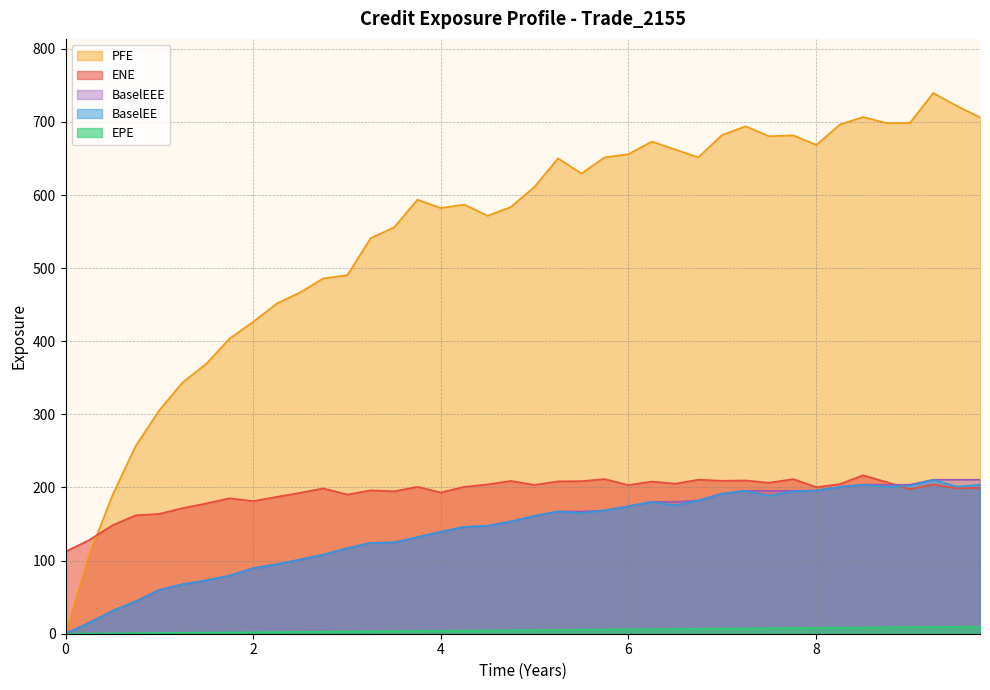

Reading left to right, extract all data points from this chart.

EPE: 0.0	0.3	0.5	0.7	1.0	1.3	1.5	1.7	2.0	2.3	2.5	2.7	3.0	3.3	3.5	3.8	4.0	4.3	4.5	4.7	5.0	5.3	5.5	5.7	6.0	6.3	6.5	6.7	7.0	7.3	7.5	7.8	8.0	8.3	8.5	8.8	9.0	9.3	9.5	9.7
ENE: 112.3	128.1	148.3	161.9	163.9	171.8	178.2	185.2	181.4	187.3	192.9	198.8	190.4	196.1	194.8	200.9	193.2	200.9	204.2	209.0	203.5	208.5	208.7	211.5	203.3	208.2	205.2	210.7	209.2	209.6	206.5	211.5	200.4	204.7	216.7	207.5	197.7	204.2	198.9	199.5
PFE: 0.0	107.5	189.4	256.6	305.5	344.0	369.1	403.4	426.5	451.9	467.1	486.0	490.3	541.1	555.8	593.6	582.3	587.0	571.7	583.6	611.2	650.2	629.5	651.5	655.8	673.1	662.3	651.5	682.2	694.0	680.4	681.6	668.5	696.4	706.6	698.5	698.5	739.6	722.0	706.2
BaselEE: 0.0	14.9	31.3	44.0	59.8	67.7	72.9	79.4	89.5	95.1	101.5	108.1	116.9	124.2	124.8	132.0	139.4	146.1	147.6	153.5	161.2	167.2	165.1	168.6	174.3	180.4	175.7	182.1	191.6	195.5	188.7	194.8	195.9	200.9	203.8	201.0	202.3	210.6	201.1	203.7
BaselEEE: 0.0	14.9	31.3	44.0	59.8	67.7	72.9	79.4	89.5	95.1	101.5	108.1	116.9	124.2	124.8	132.0	139.4	146.1	147.6	153.5	161.2	167.2	167.2	168.6	174.3	180.4	180.4	182.1	191.6	195.5	195.5	195.5	195.9	200.9	203.8	203.8	203.8	210.6	210.6	210.6